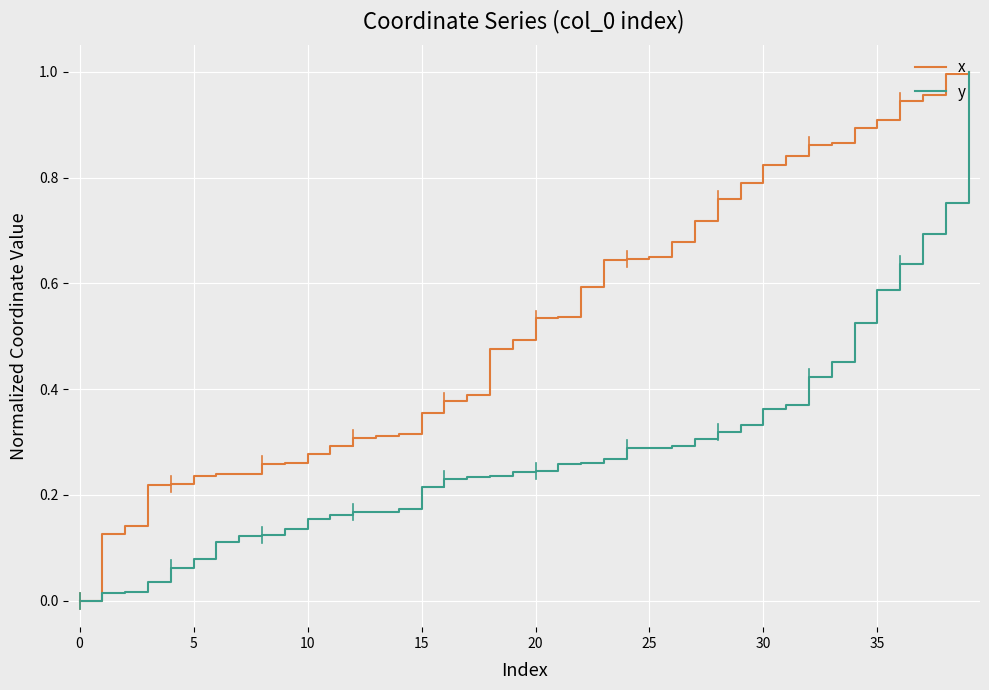

What is the sum of all x values?

21.2